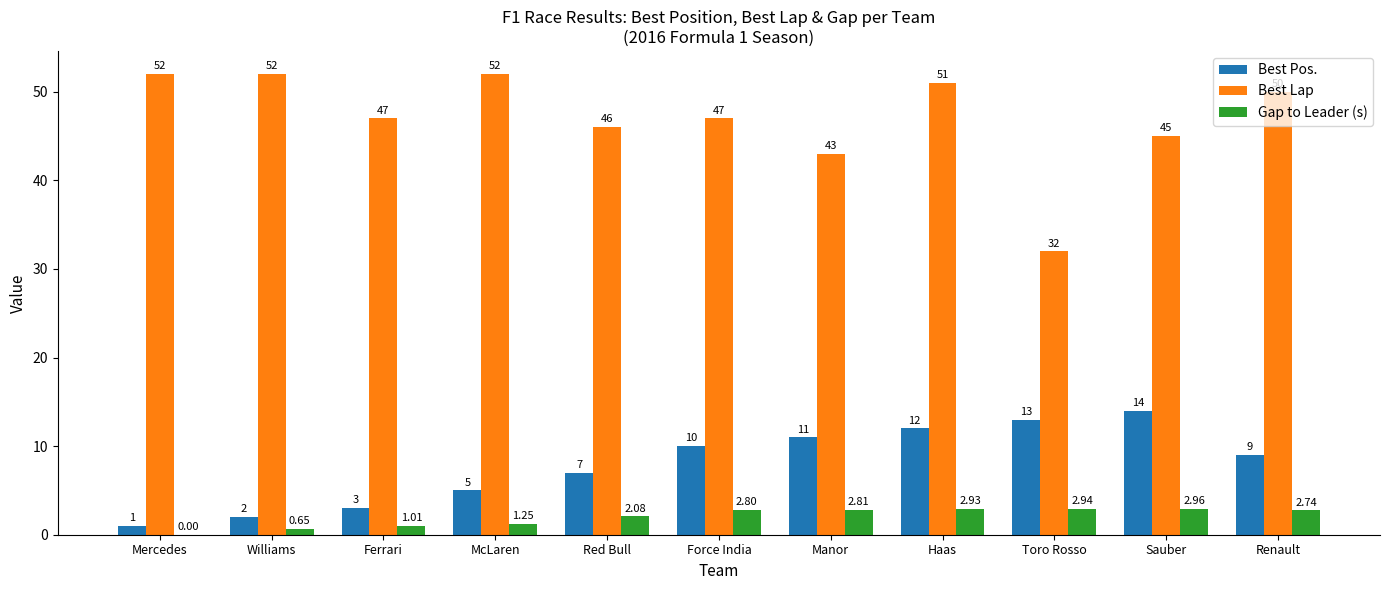

Is the value of Gap to Leader (s) at Red Bull greater than the value of Best Pos. at McLaren?

No